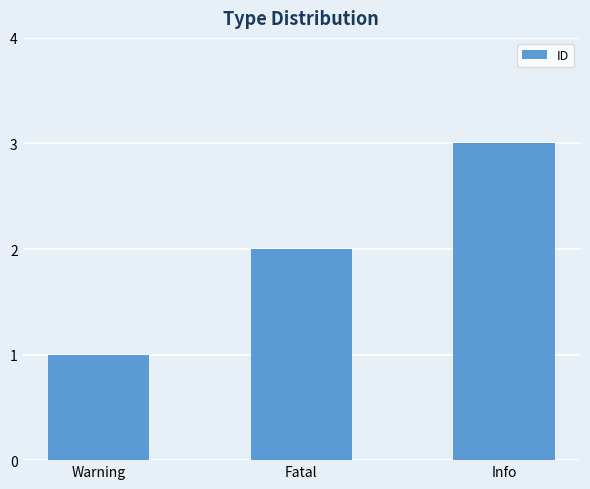

List the labels in order of value, largest first.

Info, Fatal, Warning